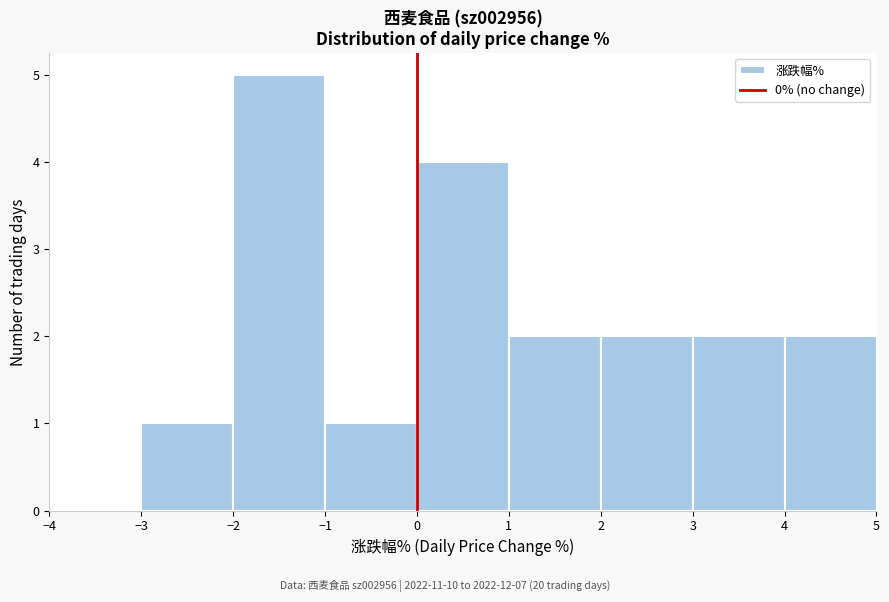

Which range on the x-axis has the tallest bar?

-2 to -1